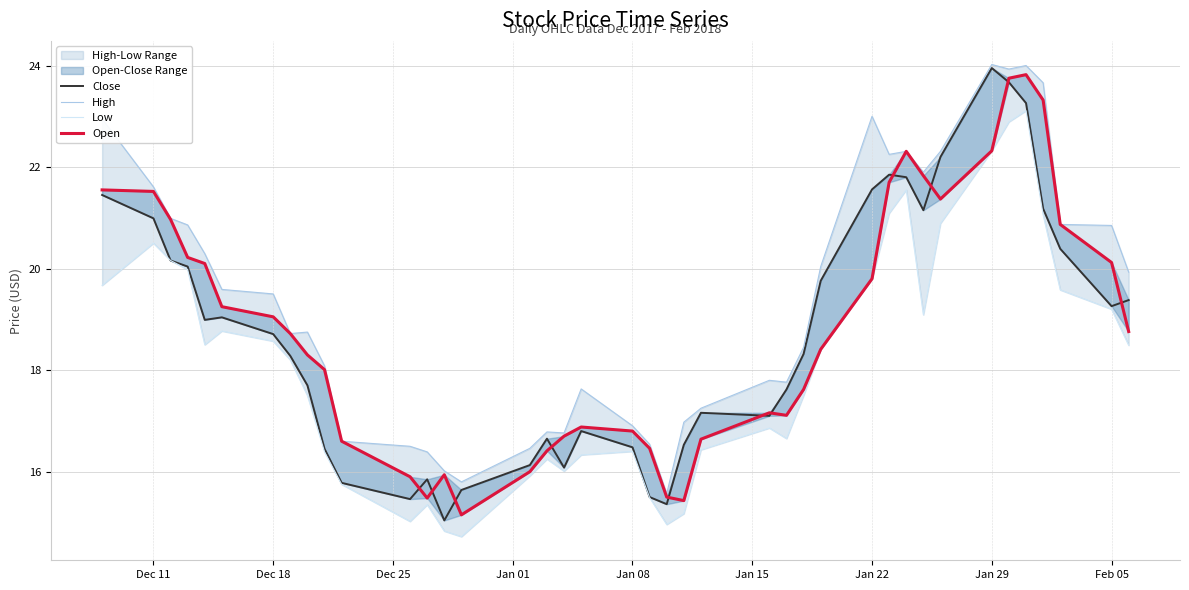

Does the chart have visible grid lines?

Yes